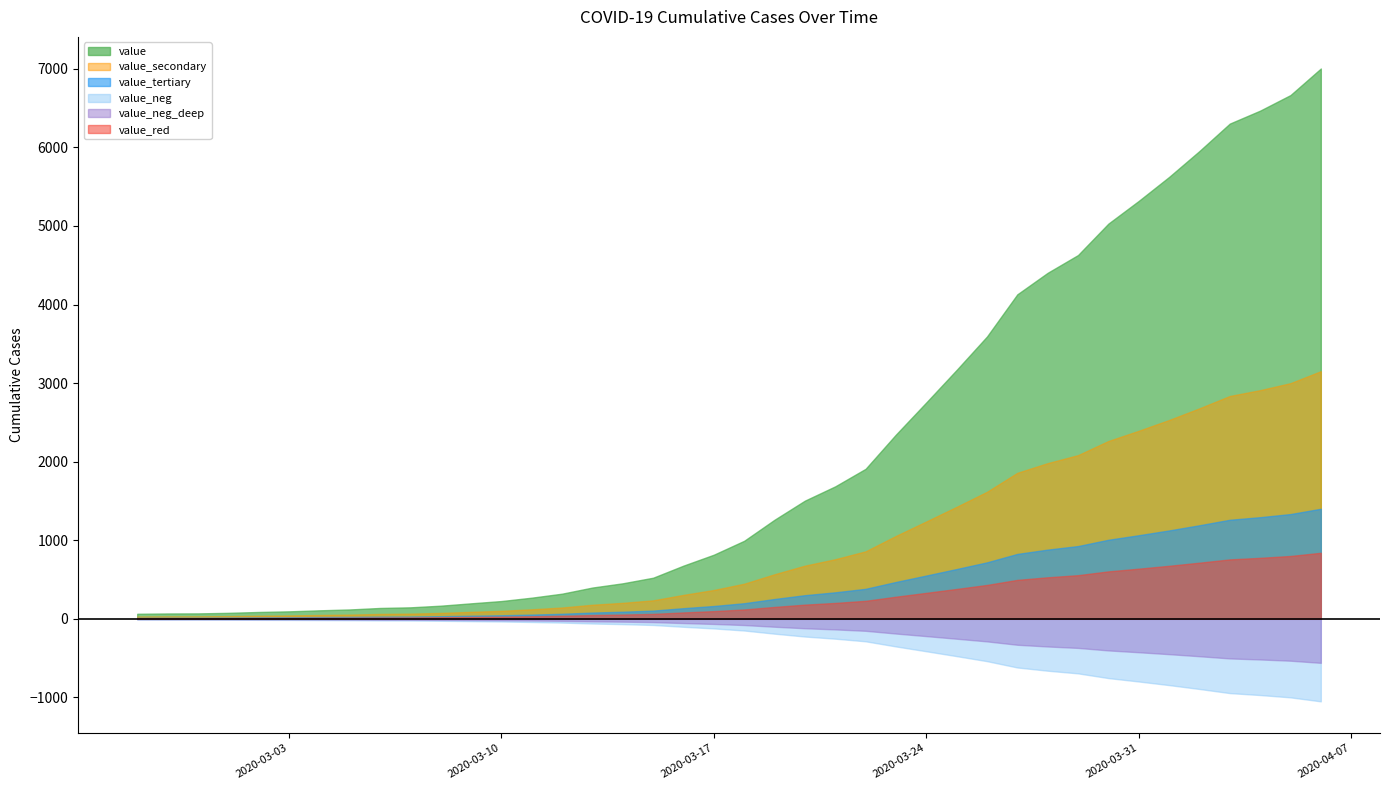

Which series has the largest total across all categories?

value